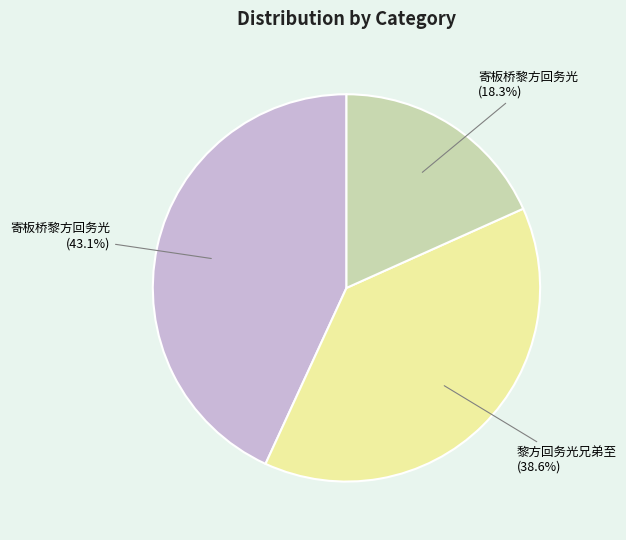

Which category has the biggest portion of the pie?

寄板桥黎方回务光 (43.1%)